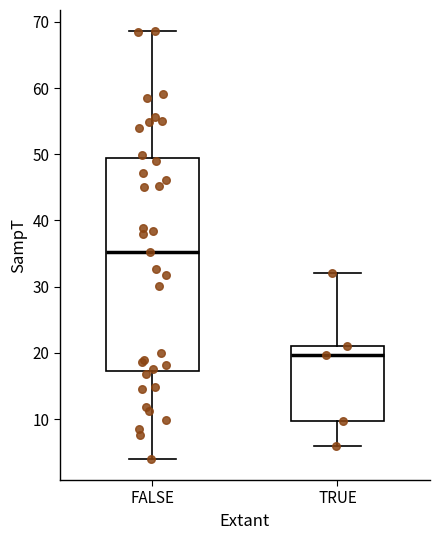

Which box has the lowest median line?

TRUE